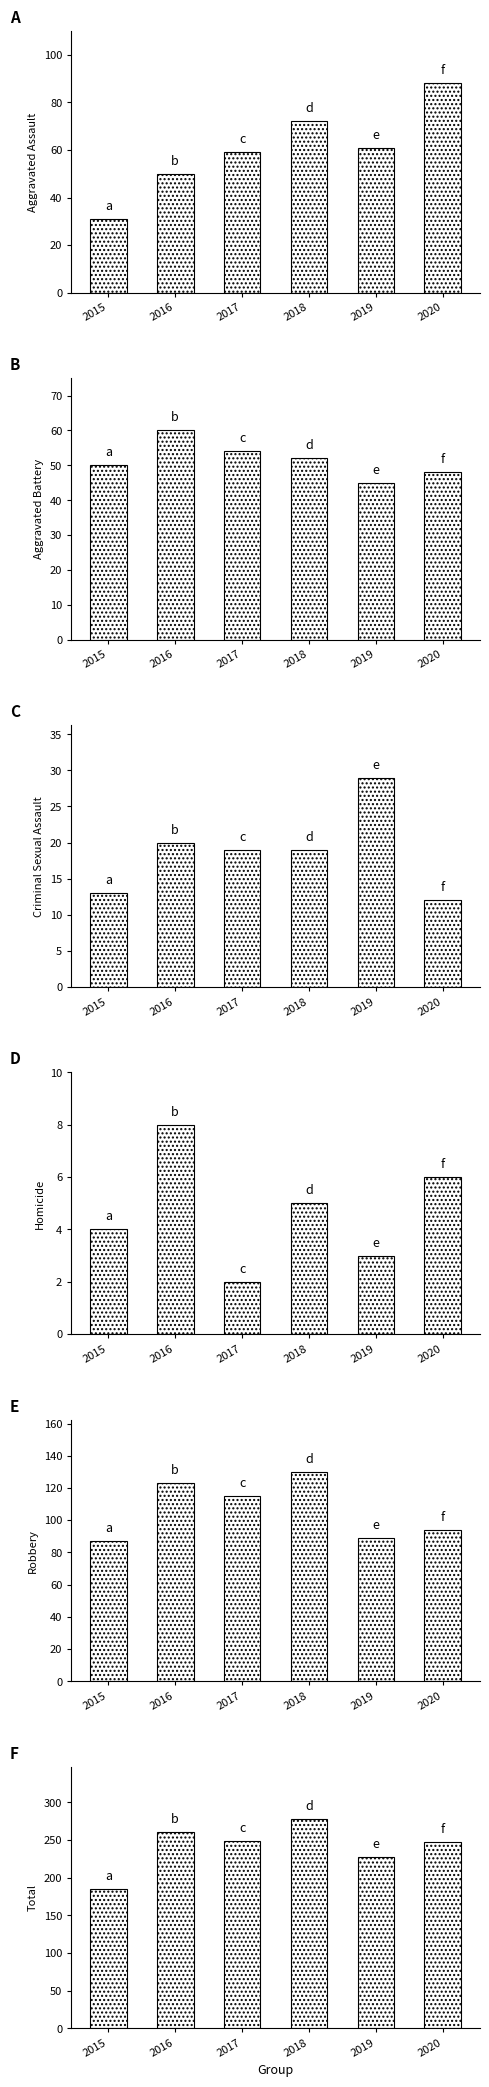

At 2019, list the series in order from smallest to largest.

Homicide, Criminal Sexual Assault, Aggravated Battery, Aggravated Assault, Robbery, Total